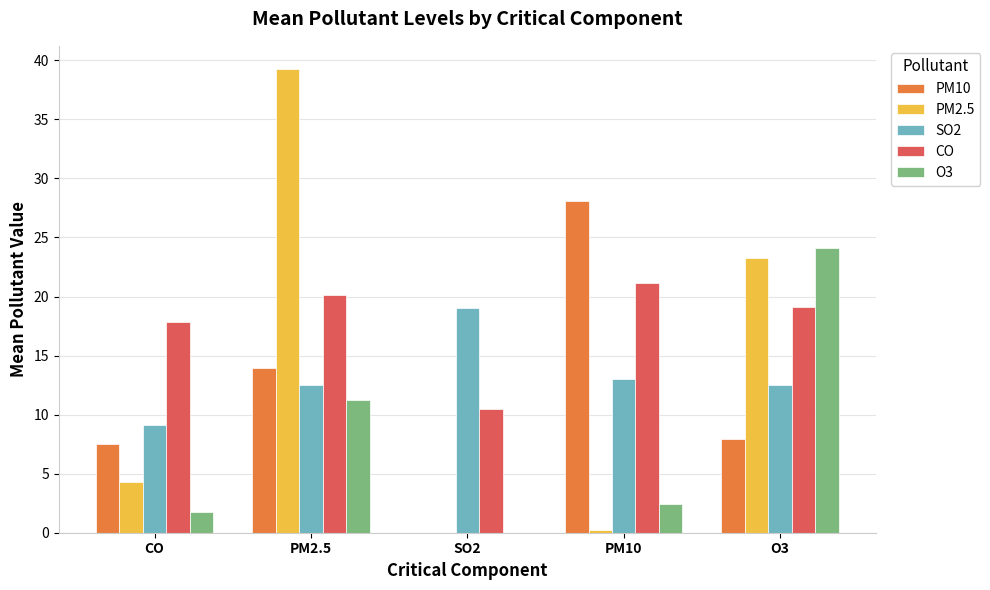

What are all the series names shown in the legend?

PM10, PM2.5, SO2, CO, O3